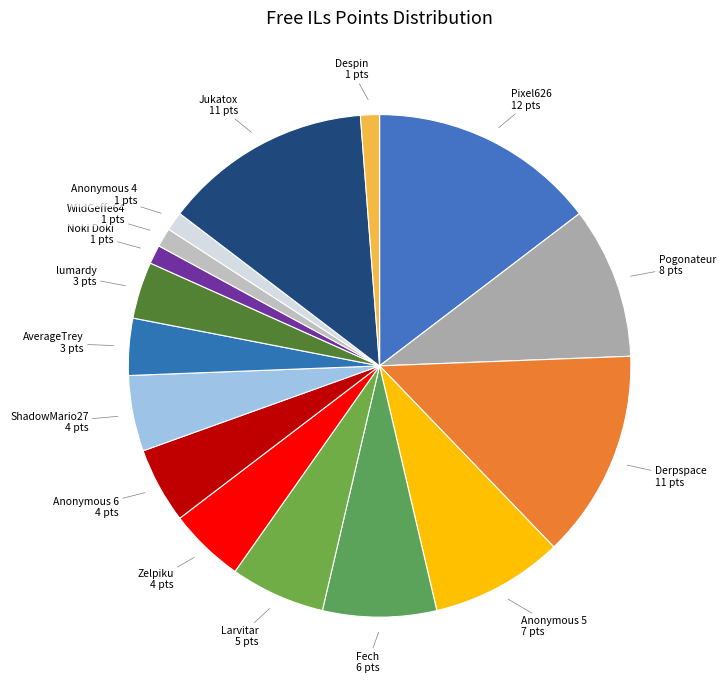

Count the number of slices in the pie.

16